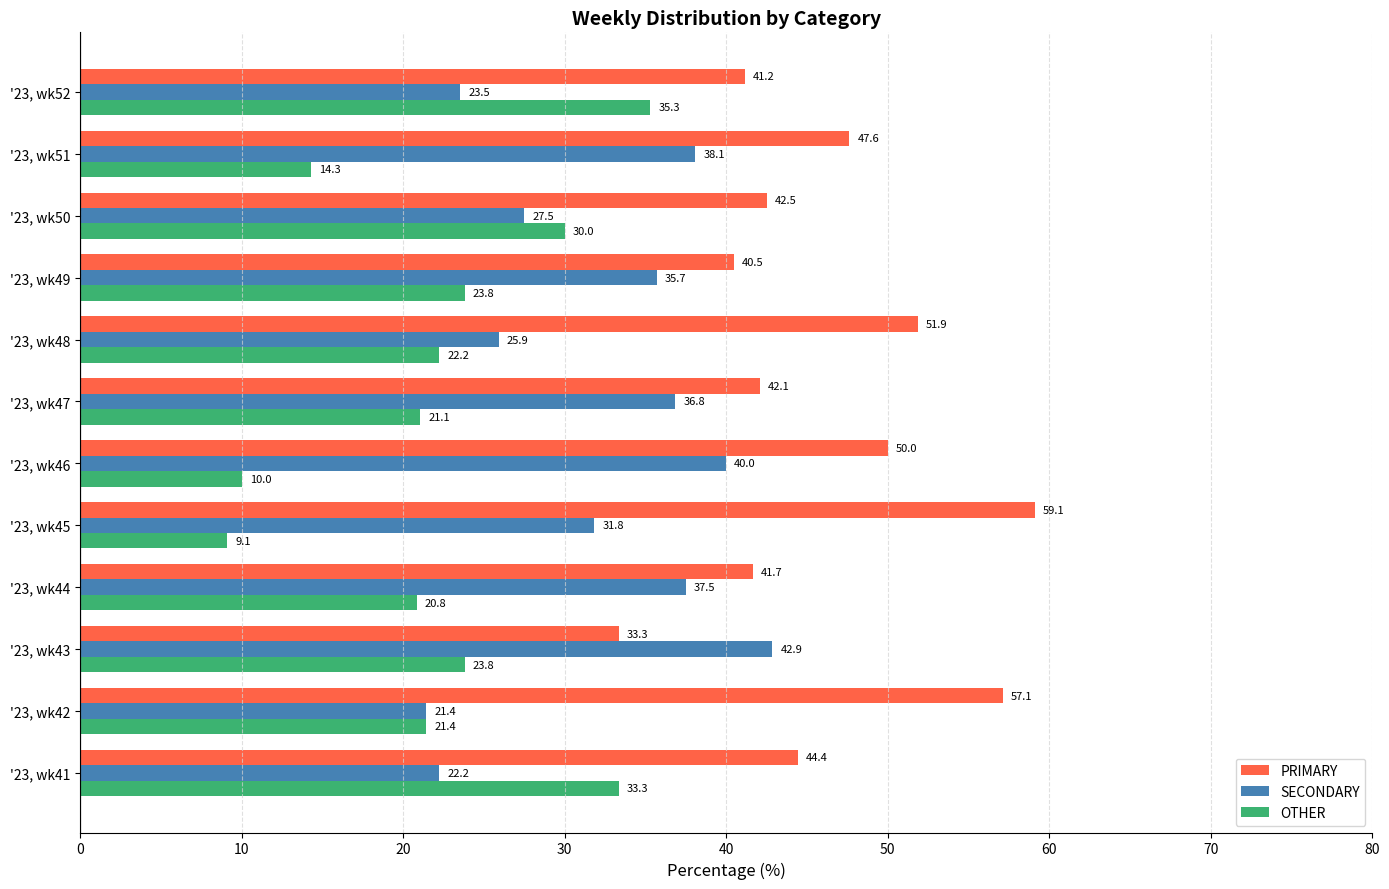

Which series has the largest total across all categories?

PRIMARY